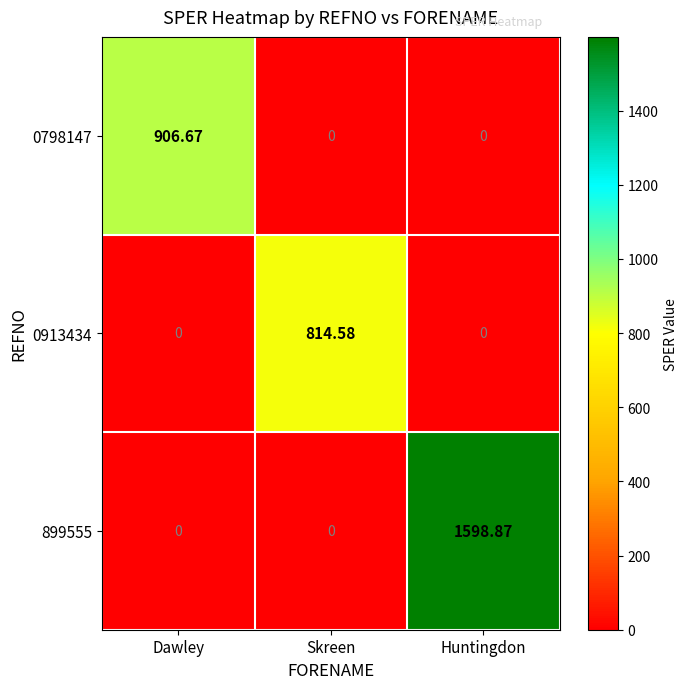

At which category is the sum across all series the highest?

Huntingdon